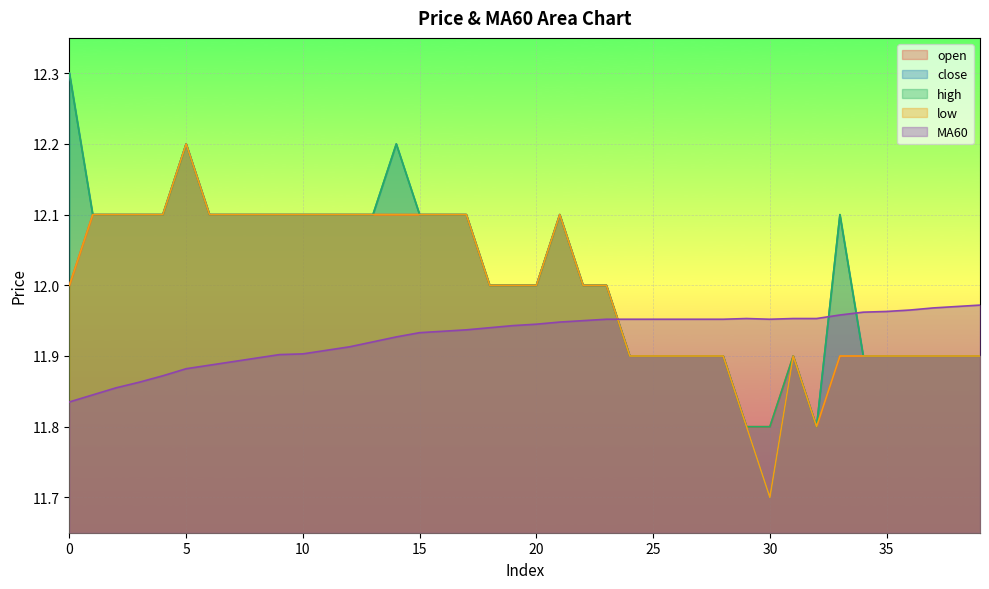

How many lines are shown in the chart?

5